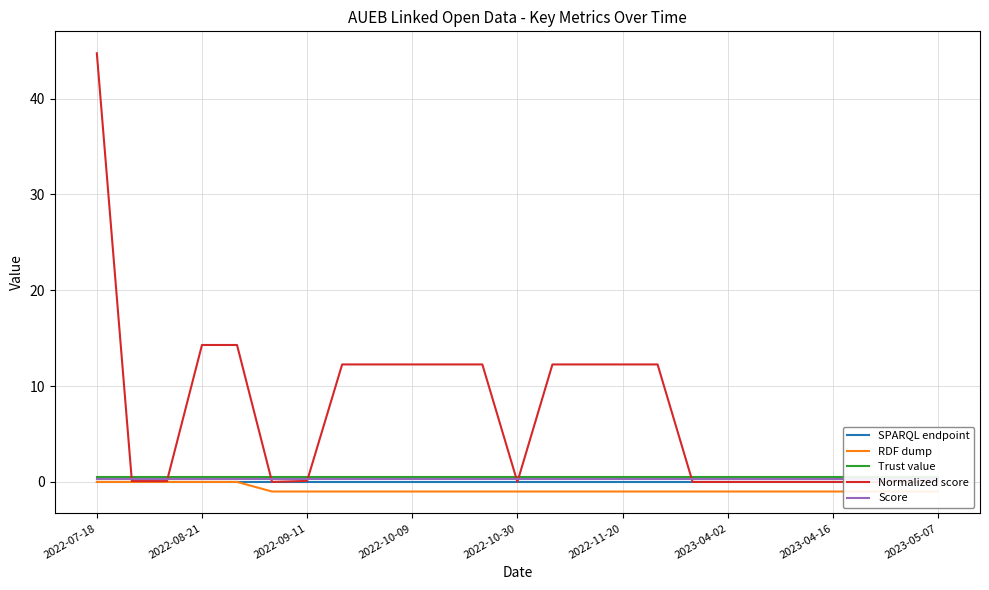

At 2022-10-09, list the series in order from largest to smallest.

Normalized score, Trust value, Score, SPARQL endpoint, RDF dump